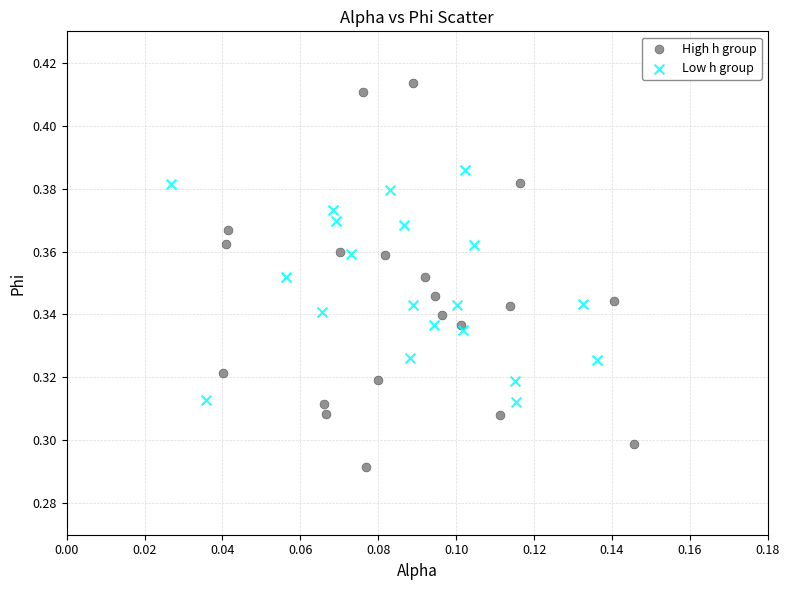

Which series reaches the maximum Y coordinate?

High h group